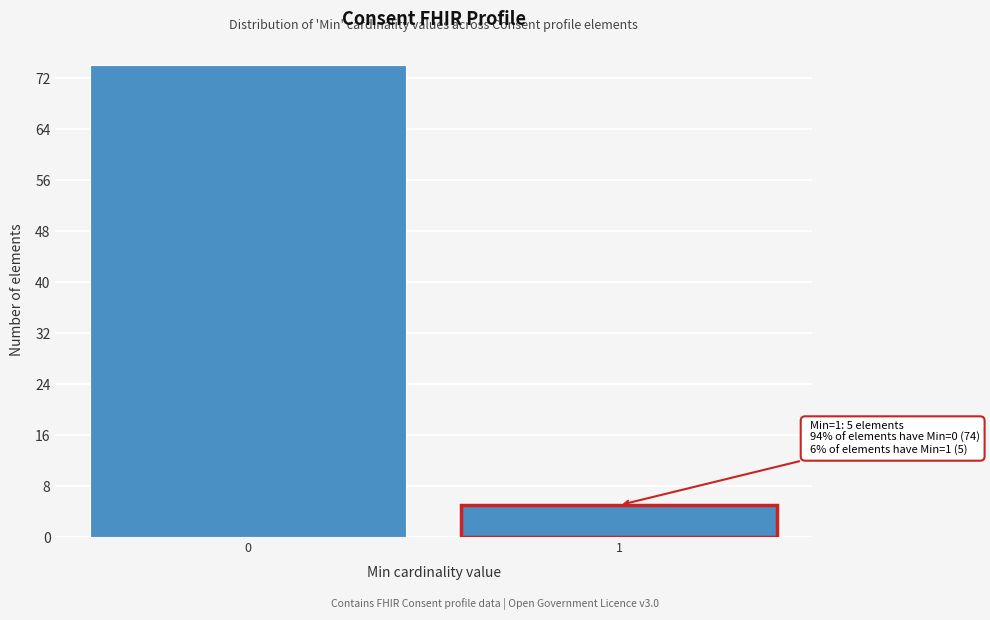

Reading right to left, extract all data points from this chart.

5	74